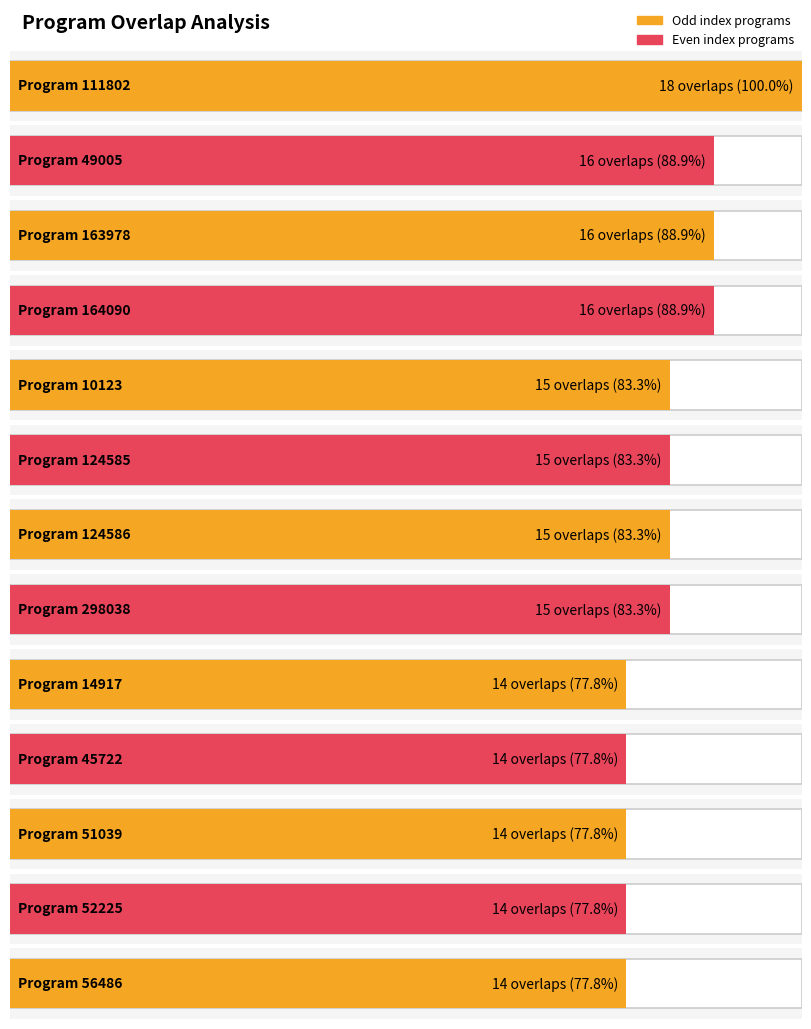

True or false: overlap has a value of 25 at 10123.

False